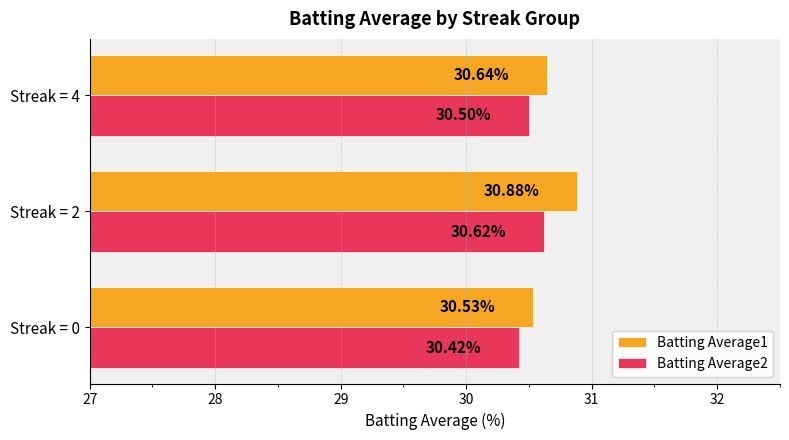

At how many categories does at least one series exceed 30?

3